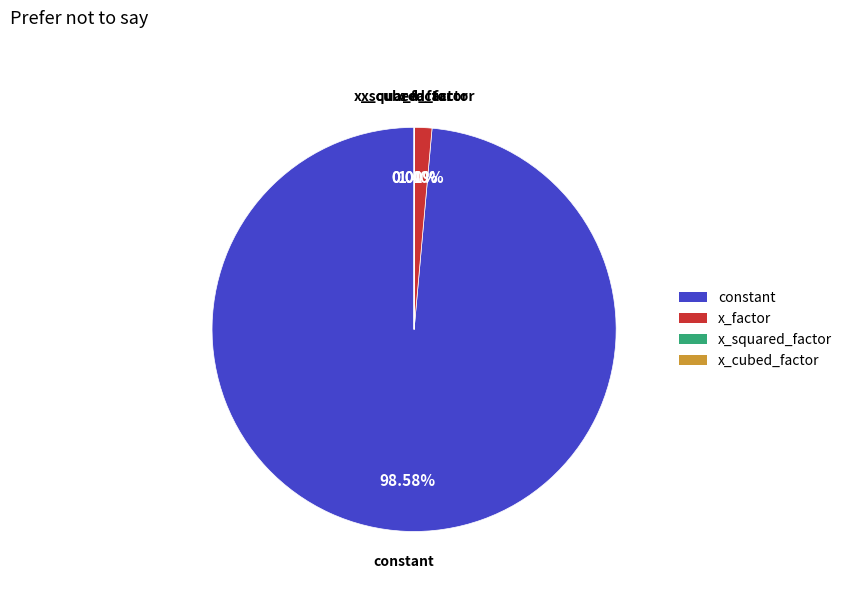

Combined, do x_factor and constant account for over 50%?

Yes